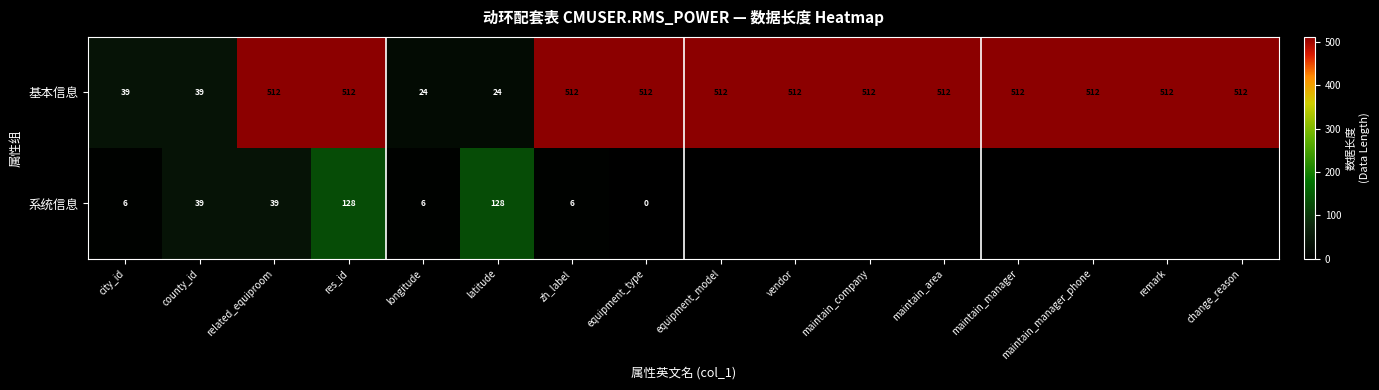

How many data points does each series have?

16